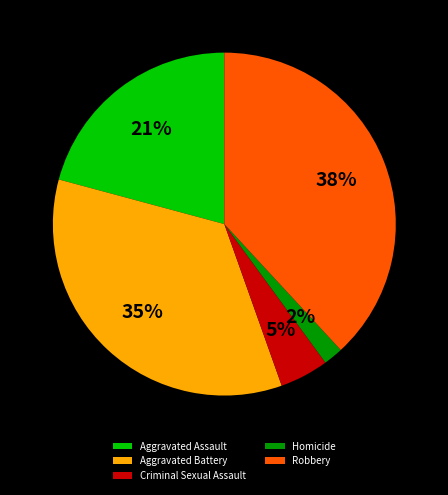

True or false: Aggravated Assault accounts for 7% of the total.

False